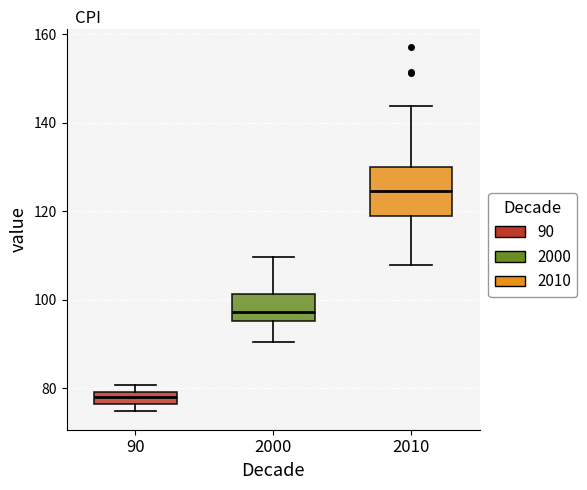

Where does the median line of the box at x = 90 sit on the y-axis? The values are not printed on the chart, so give them approximately, as read against the axis.

78